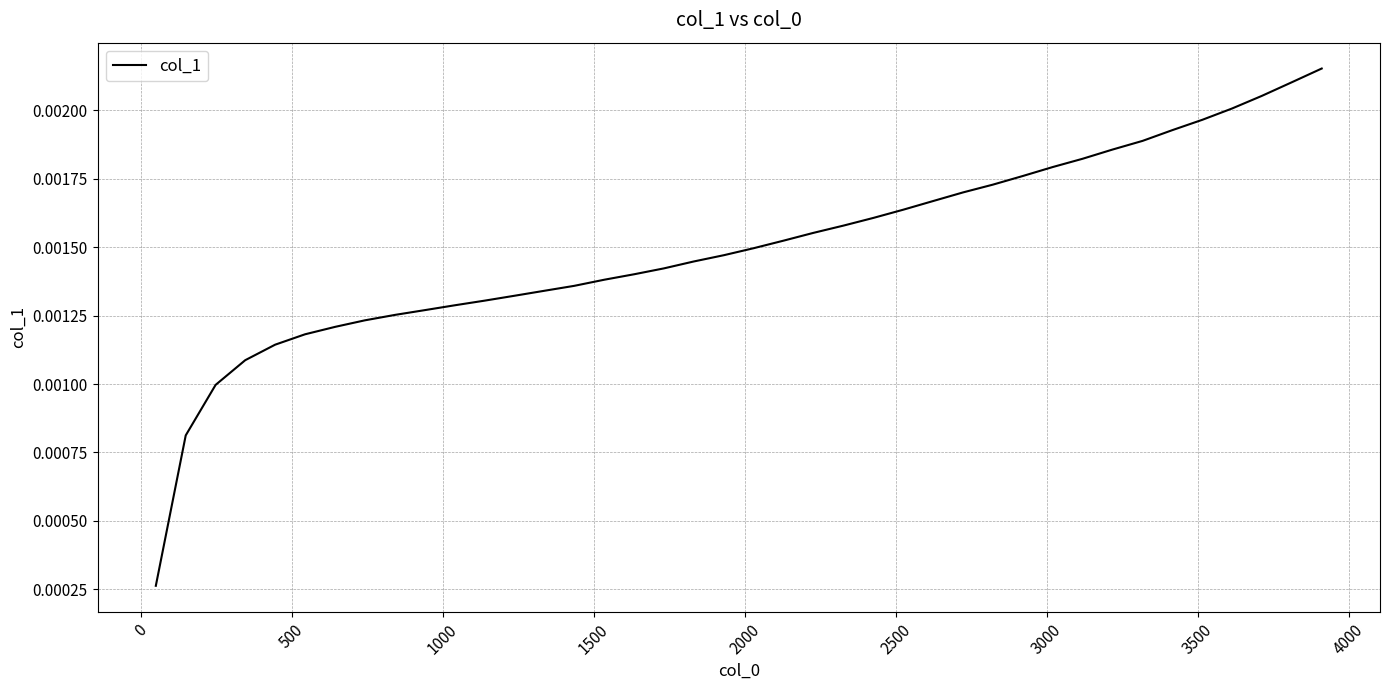

Does the chart display data point markers on the line(s)?

No